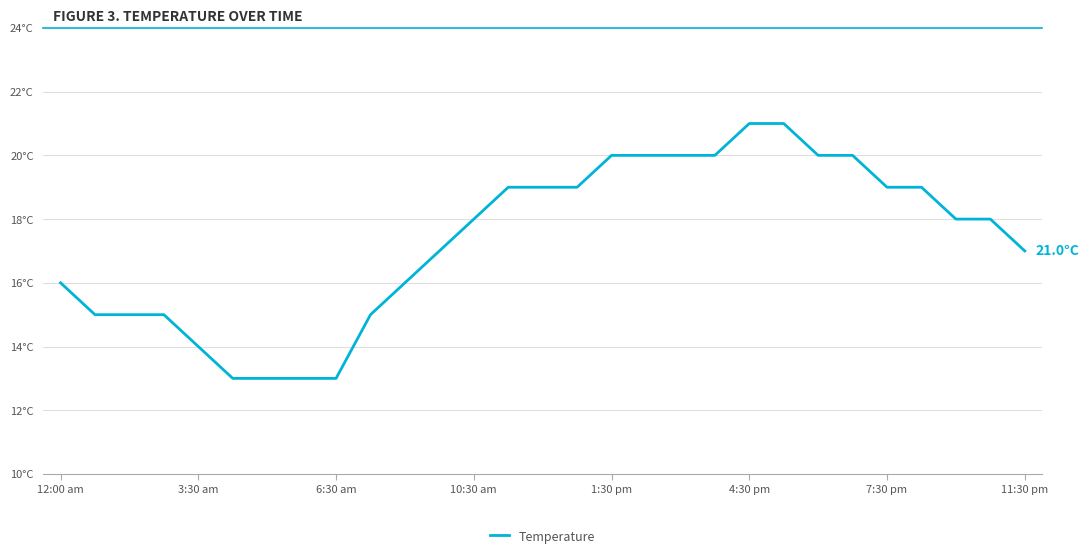

Does the chart have visible grid lines?

Yes